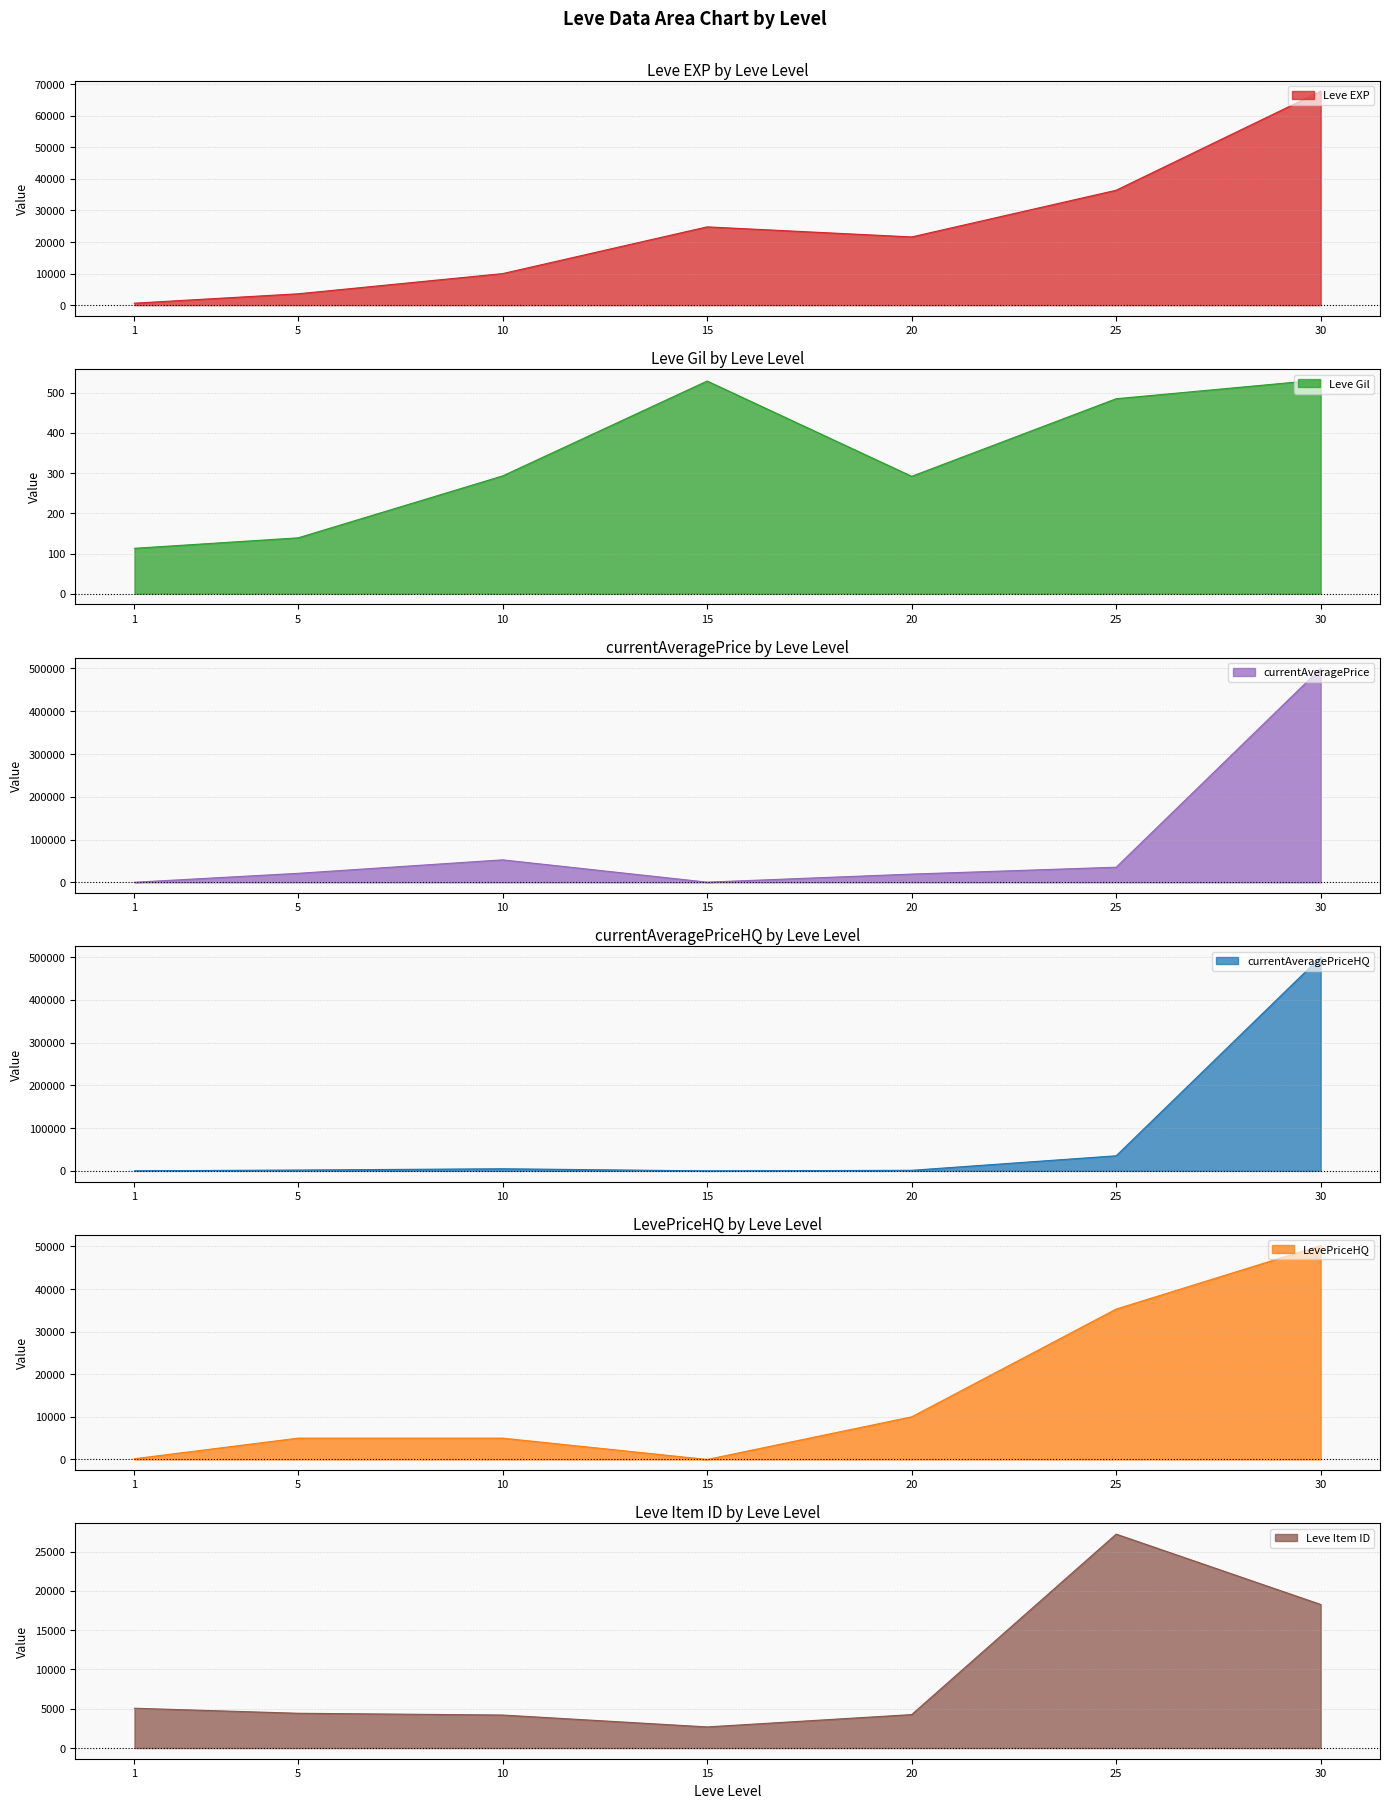

What is the difference between the second highest and minimum values in the Leve EXP series?

35760